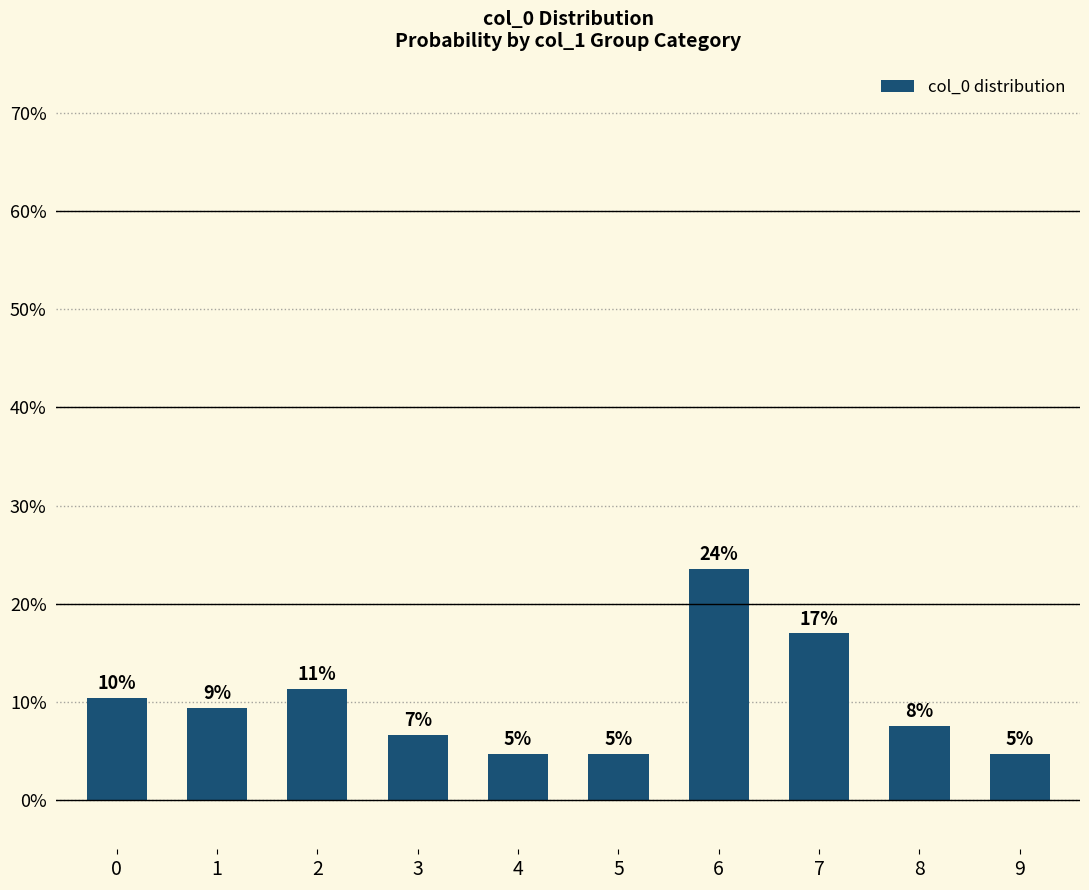

Which category has the highest value across all series?

6